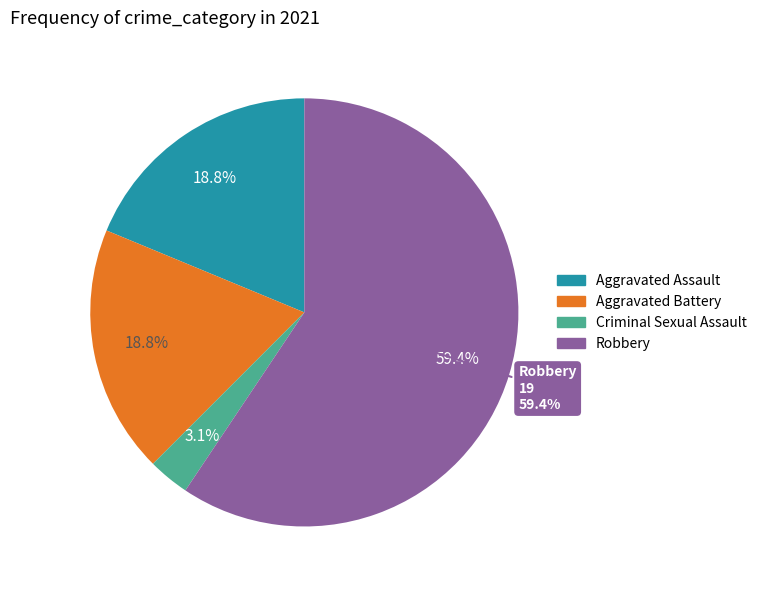

How many segments does this pie chart have?

4